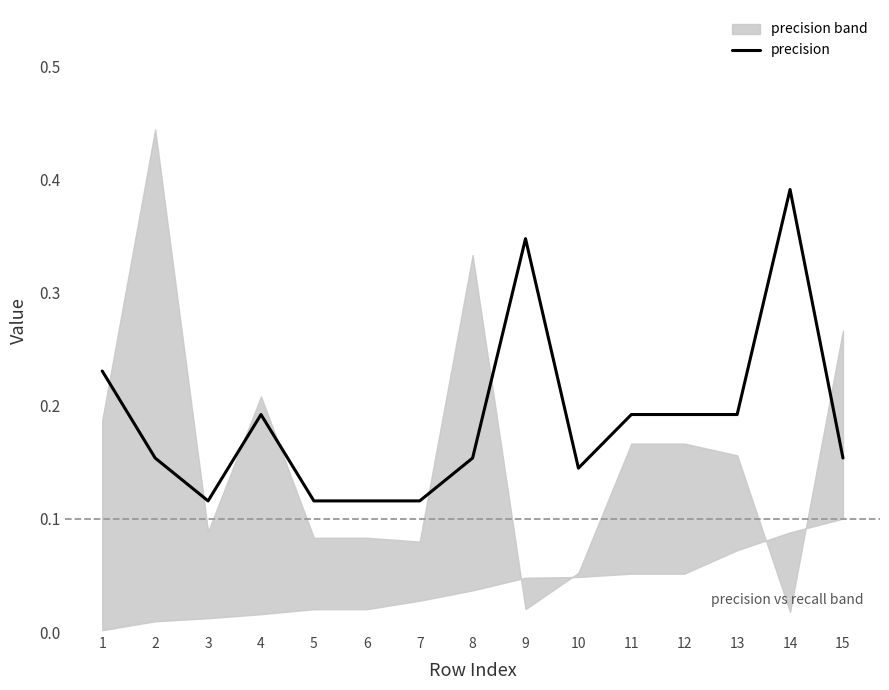

True or false: precision has a value of 0.3 at 11.

False